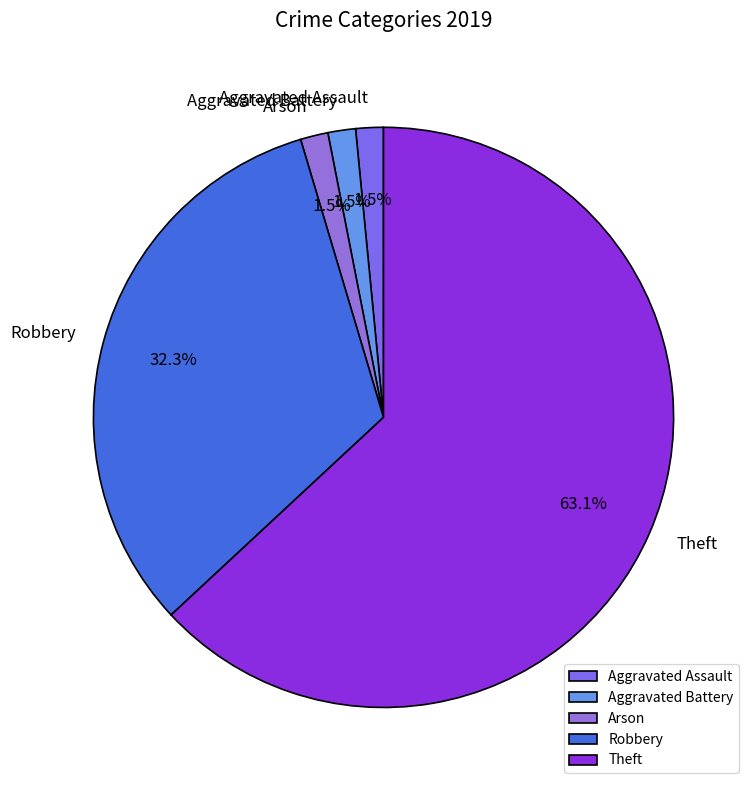

Is there a majority slice in this chart?

Yes